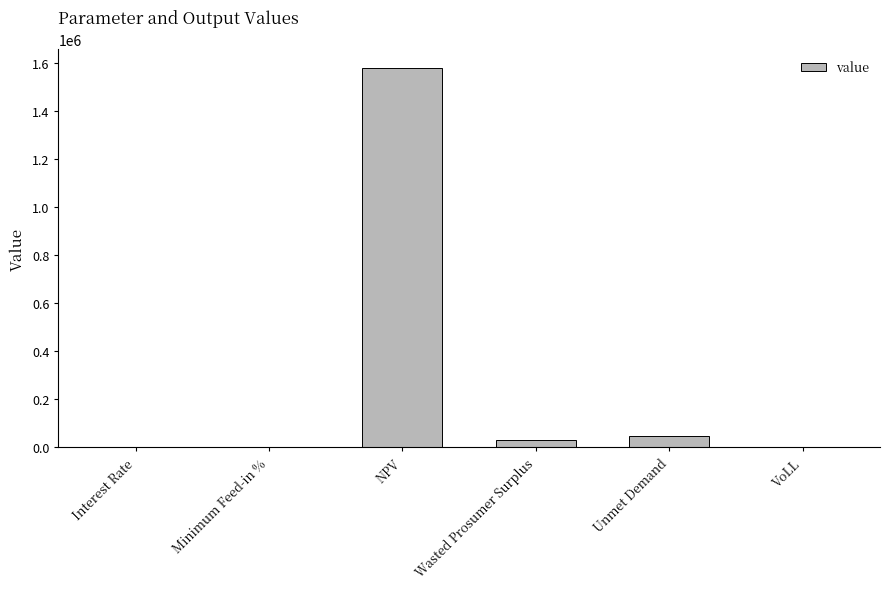

Between NPV and VoLL, which is larger?

NPV